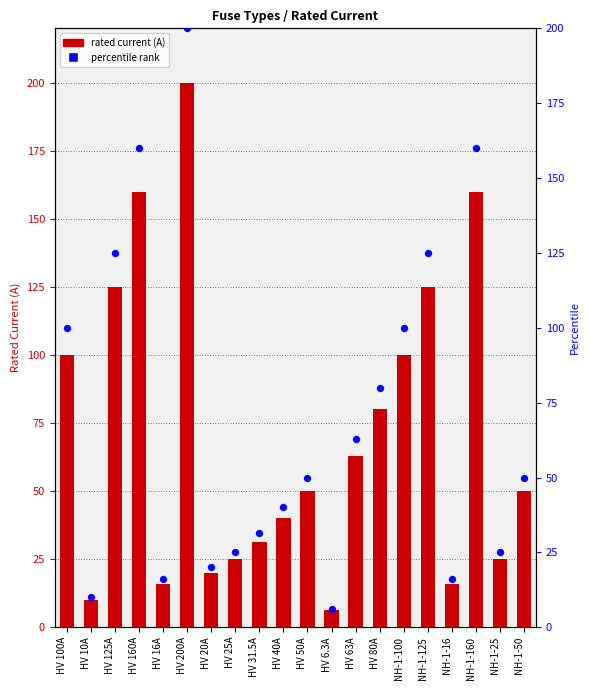

Which series has the largest total across all categories?

i_rated_a